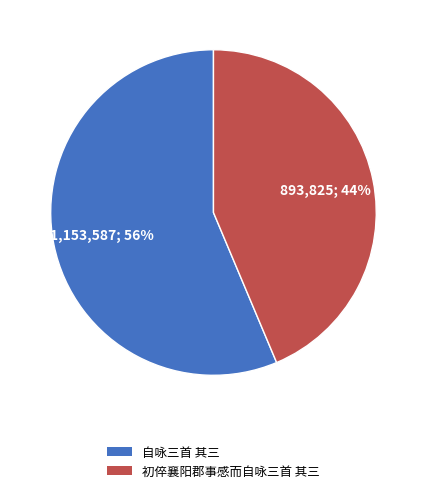

How many slices are in this pie chart?

2